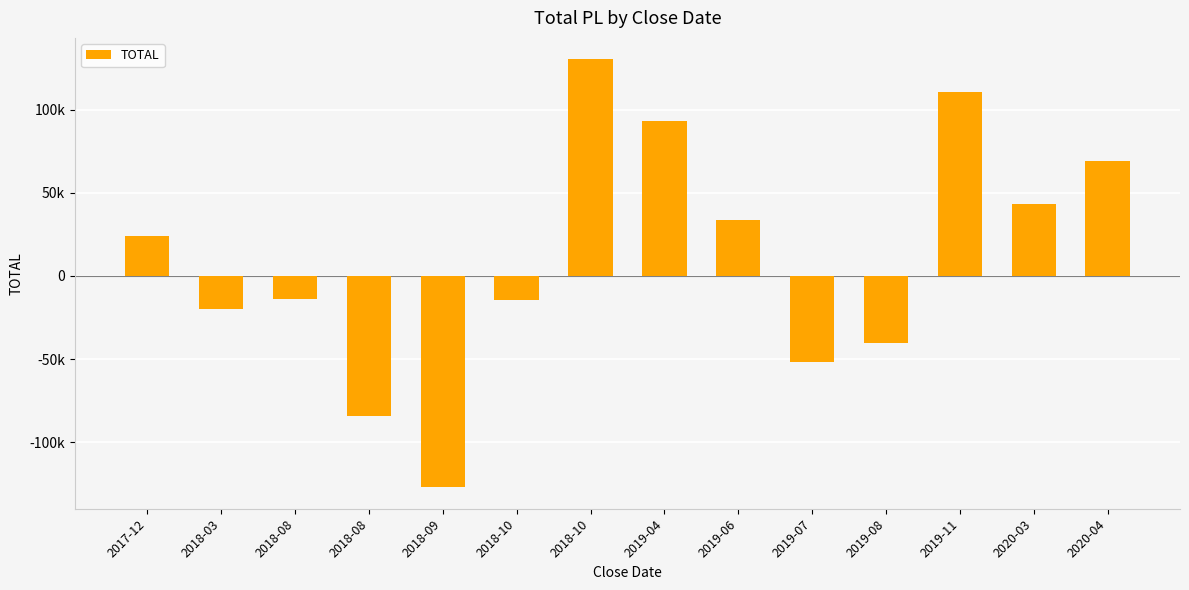

Where is the data nearest to the value 1600?

2018-08